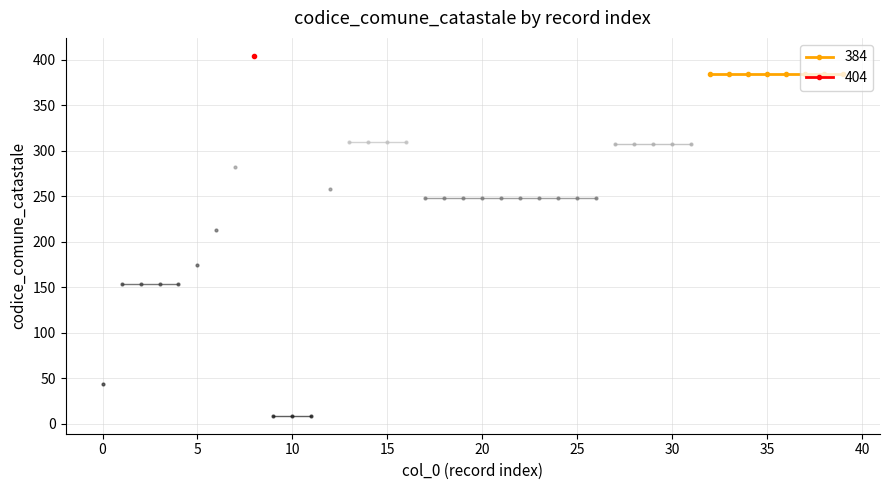

At which label does the data first exceed 258?

7